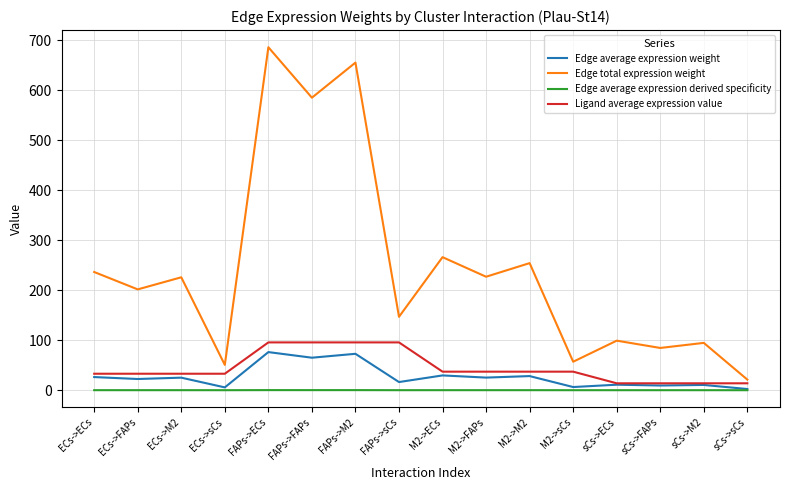

The value of Edge average expression derived specificity at ECs->sCs is 0.0. True or false?

True